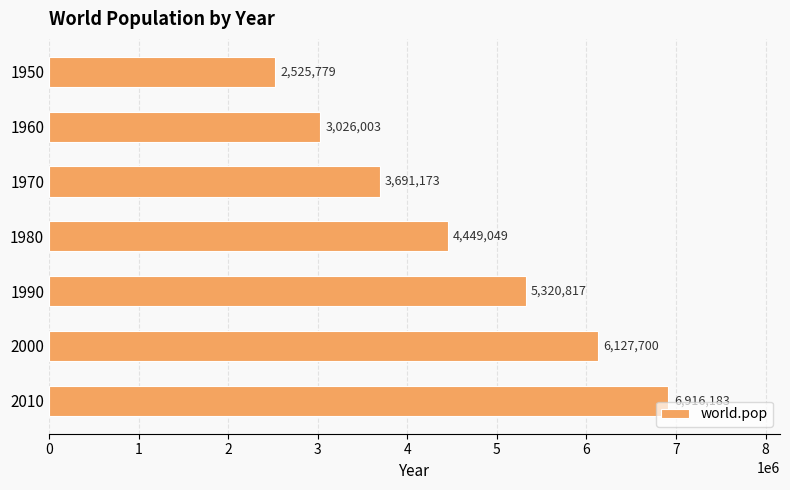

List the labels in order of value, largest first.

2010, 2000, 1990, 1980, 1970, 1960, 1950